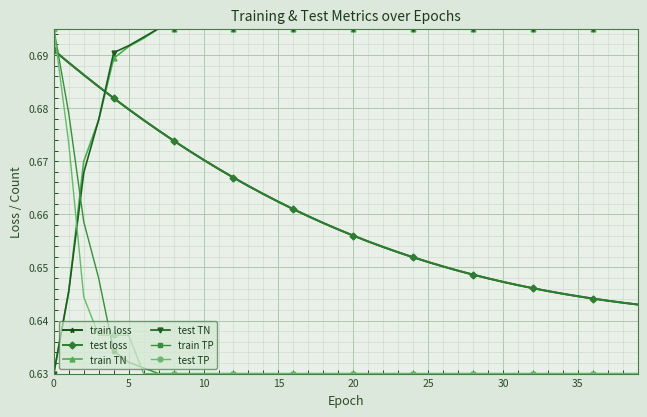

Is this an area chart (filled region under the line)?

No